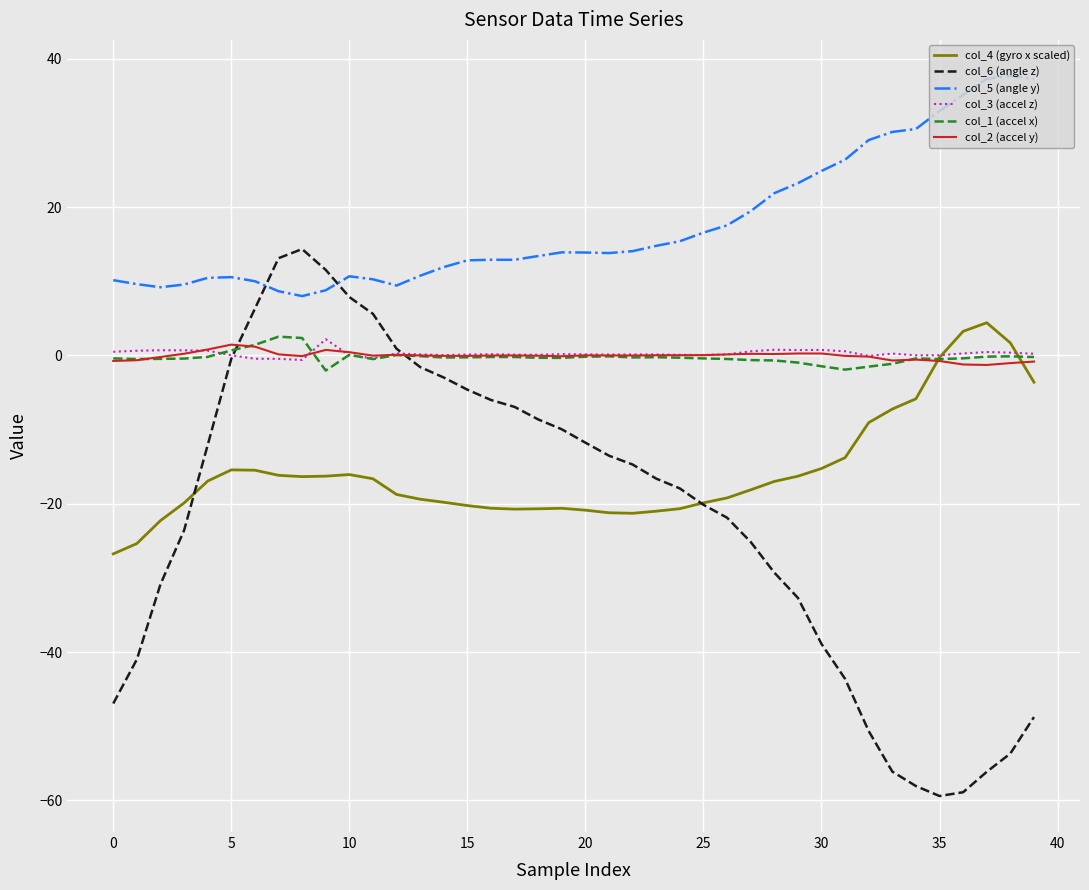

Which series ends up on top after the final intersection of col_1 (accel x) and col_6 (angle z)?

col_1 (accel x)